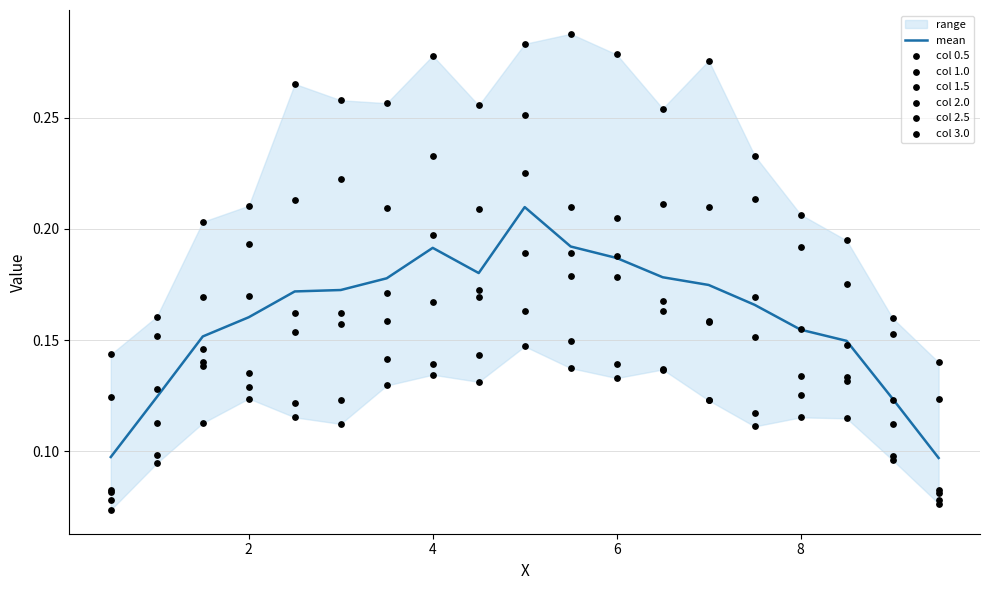

At which category is the sum across all series the highest?

5.0